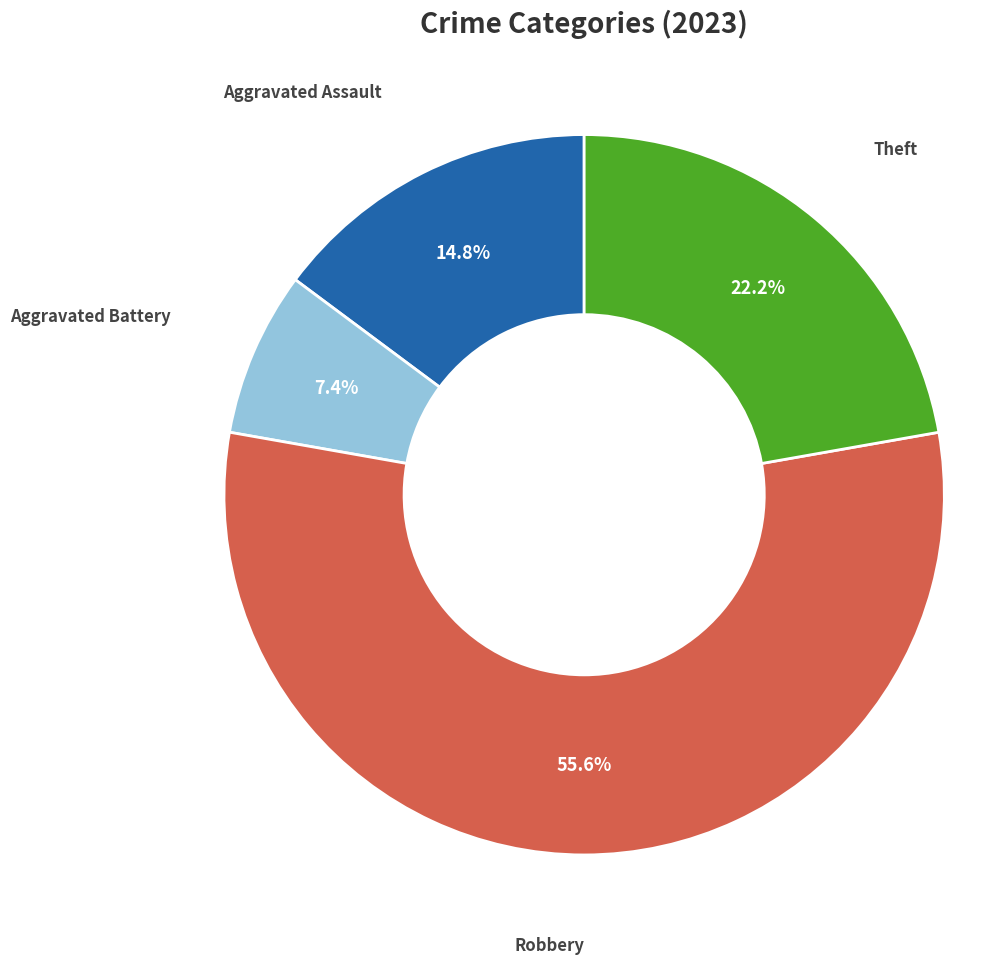

Rank the categories by value from lowest to highest.

Aggravated Battery, Aggravated Assault, Theft, Robbery